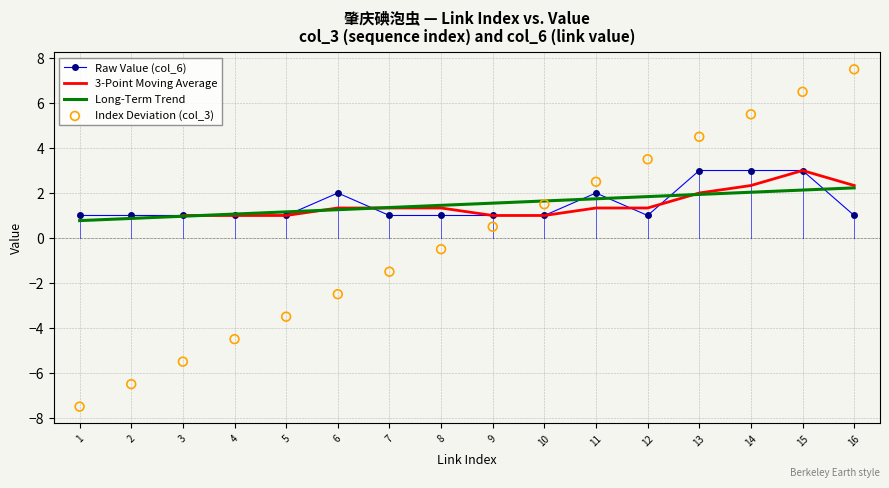

Which series has the largest total across all categories?

col_6 (Value)